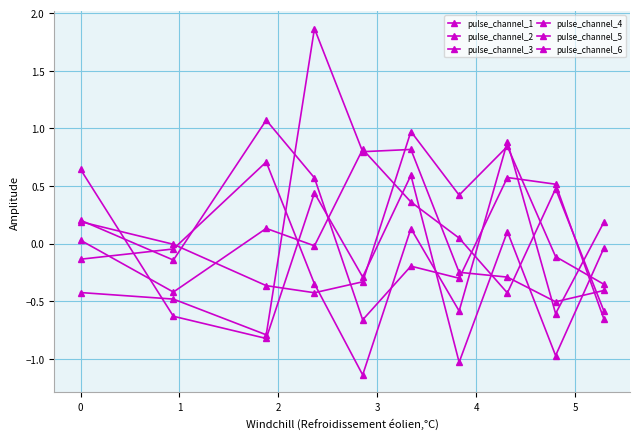

How many positive values does the pulse_channel_5 series have?

4